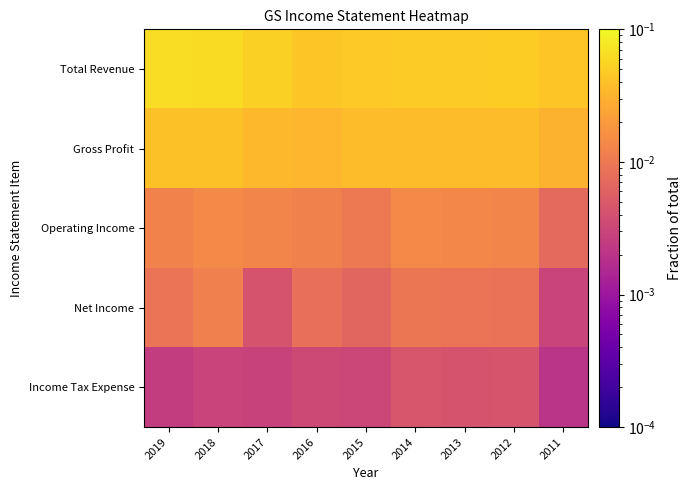

Which label corresponds to the smallest value in the chart?

2011